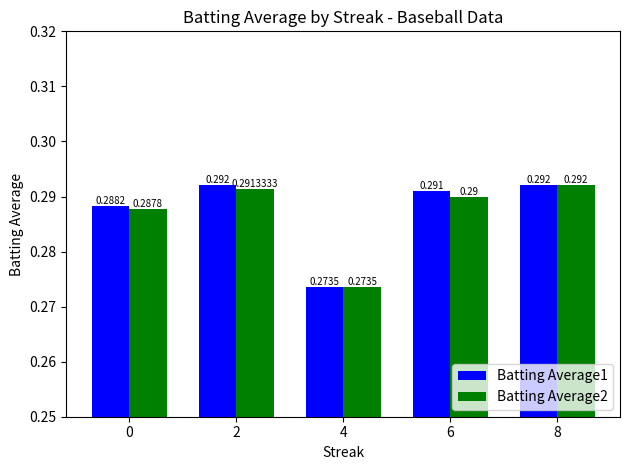

Count the number of categories in the chart.

5